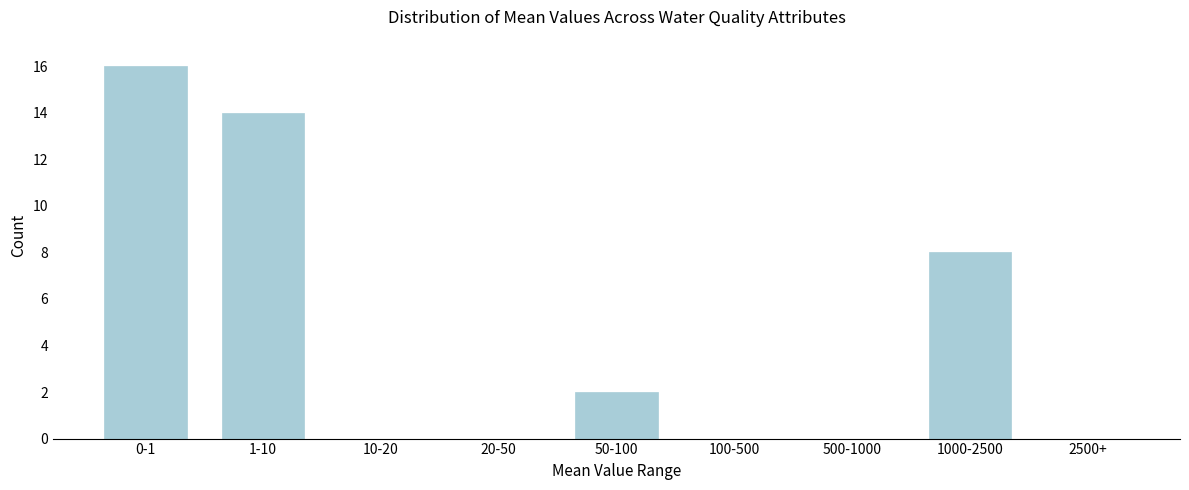

Reading left to right, transcribe all the data shown in this chart.

0-1=16	1-10=14	10-20=0	20-50=0	50-100=2	100-500=0	500-1000=0	1000-2500=8	2500+=0